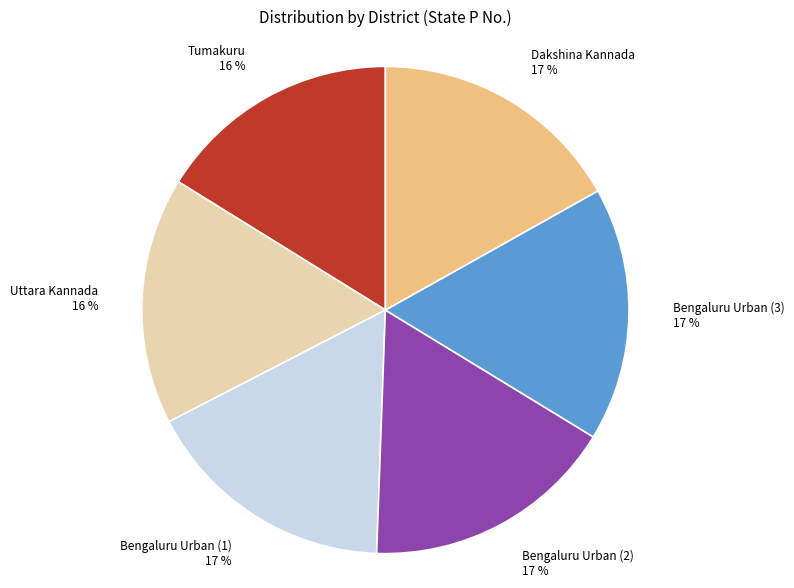

To the nearest percent, what is the combined percentage of Uttara Kannada and Bengaluru Urban (1)?

33%